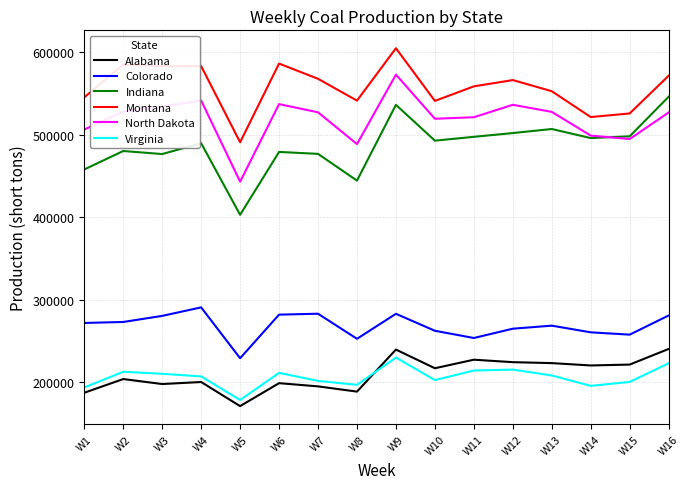

Read the Alabama value at W16.

240112